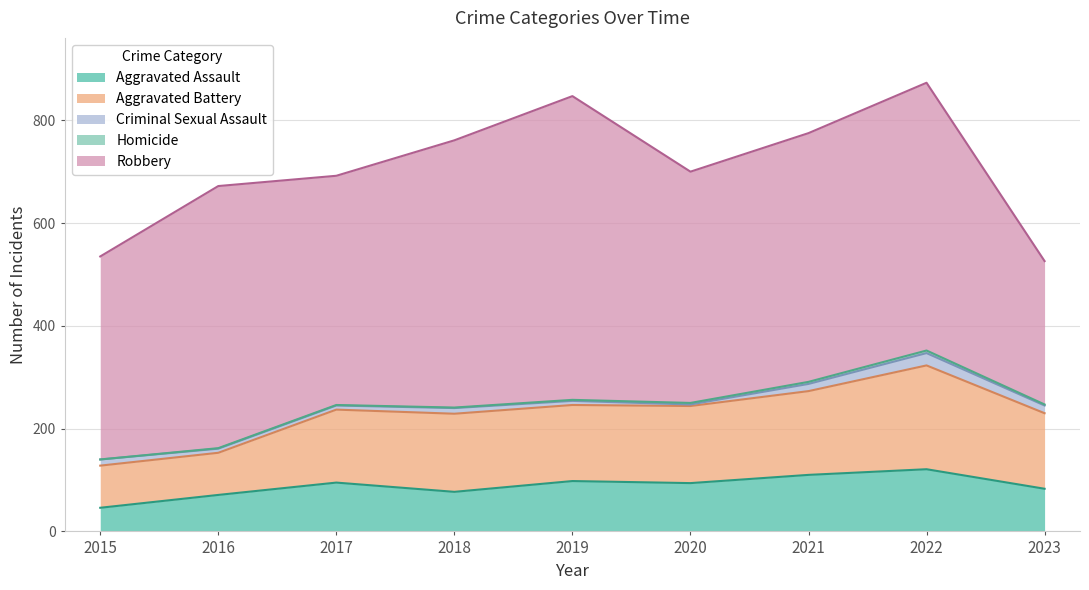

How many values in the Homicide series are below 2?

4